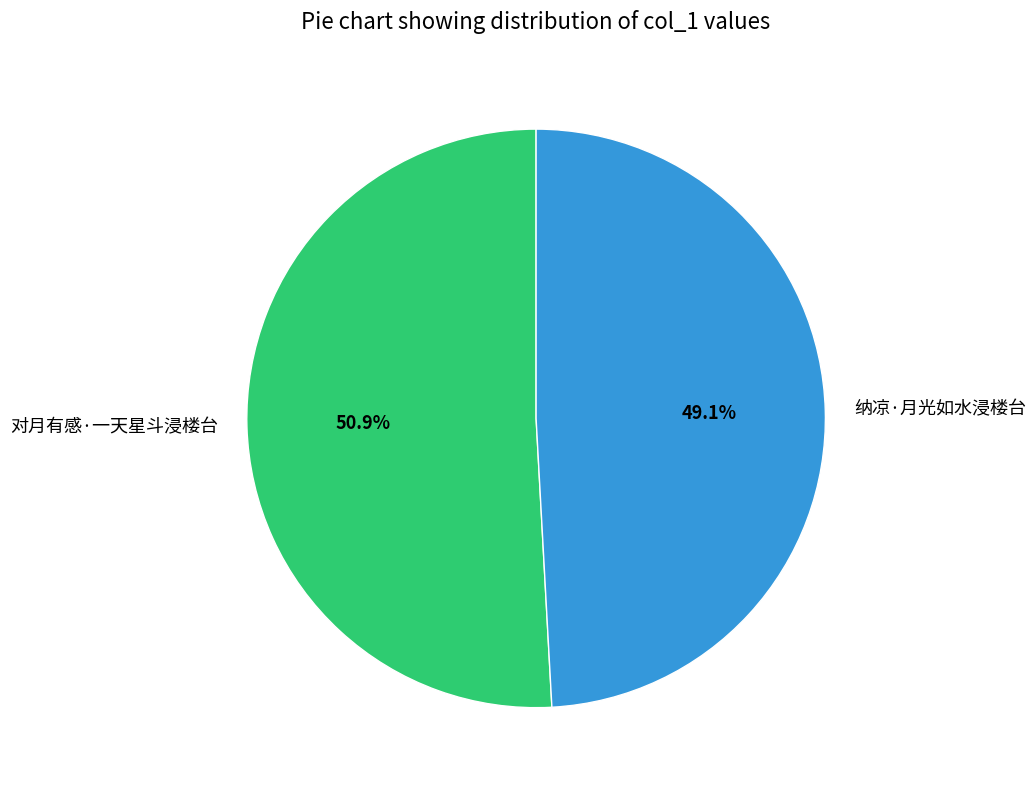

The 对月有感·一天星斗浸楼台 slice represents 51% of the pie. True or false?

True